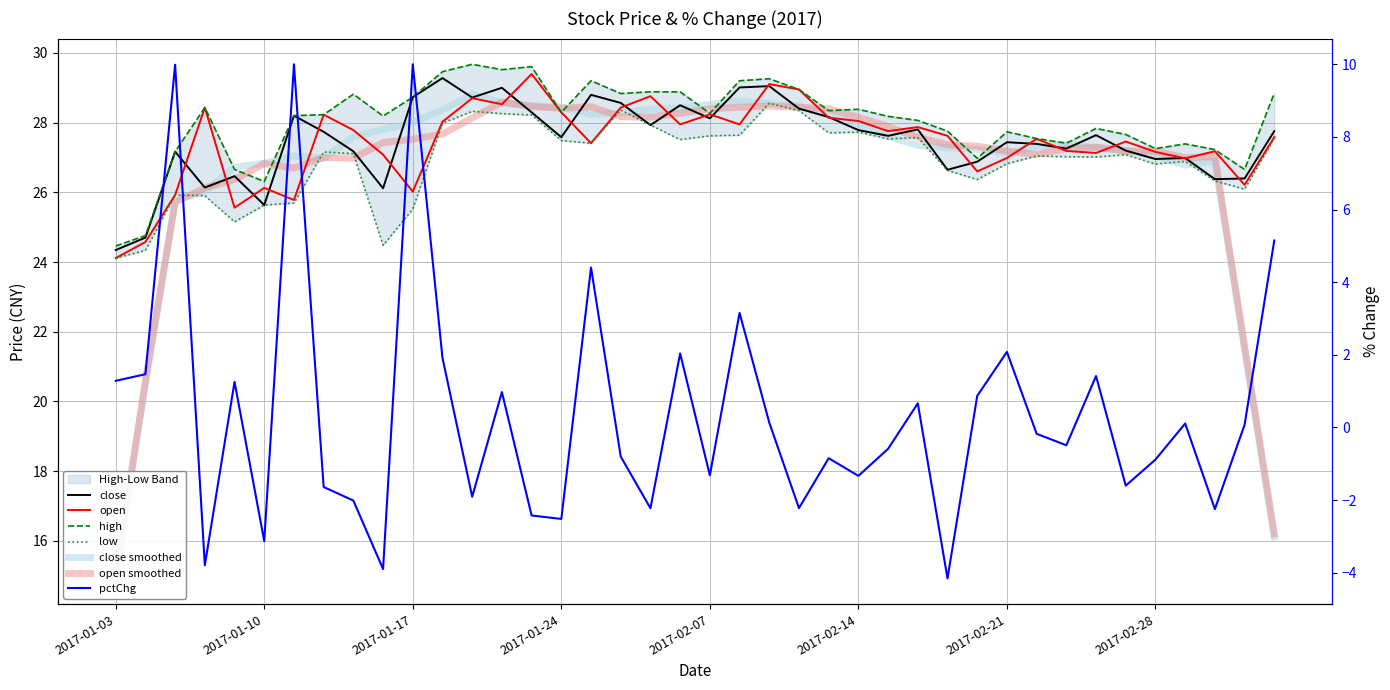

What value does the open series have at 2017-03-06?

27.6